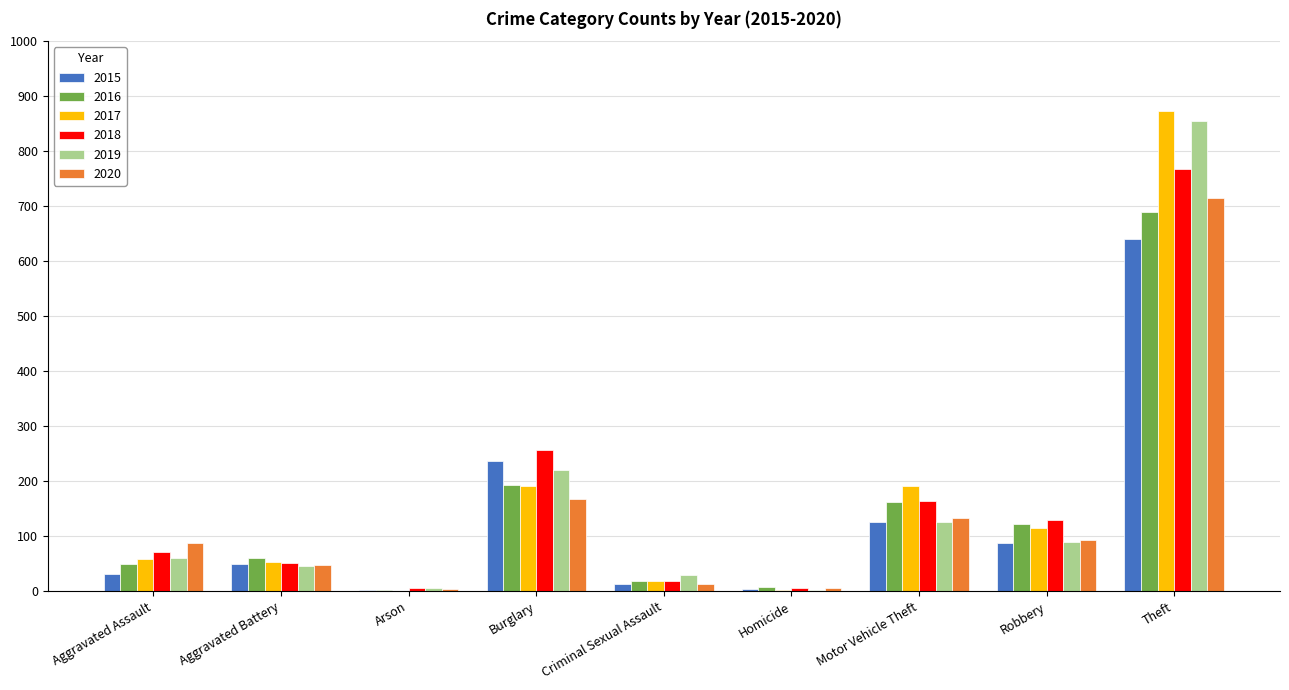

Count the number of categories in the chart.

9